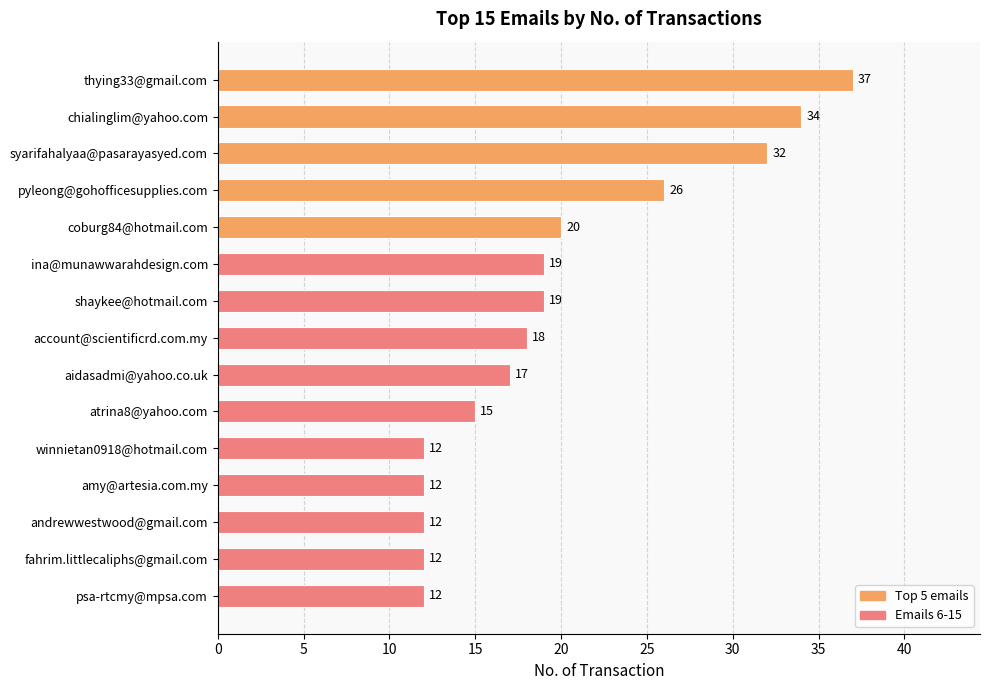

What is the label of the 8th bar from the bottom?

account@scientificrd.com.my